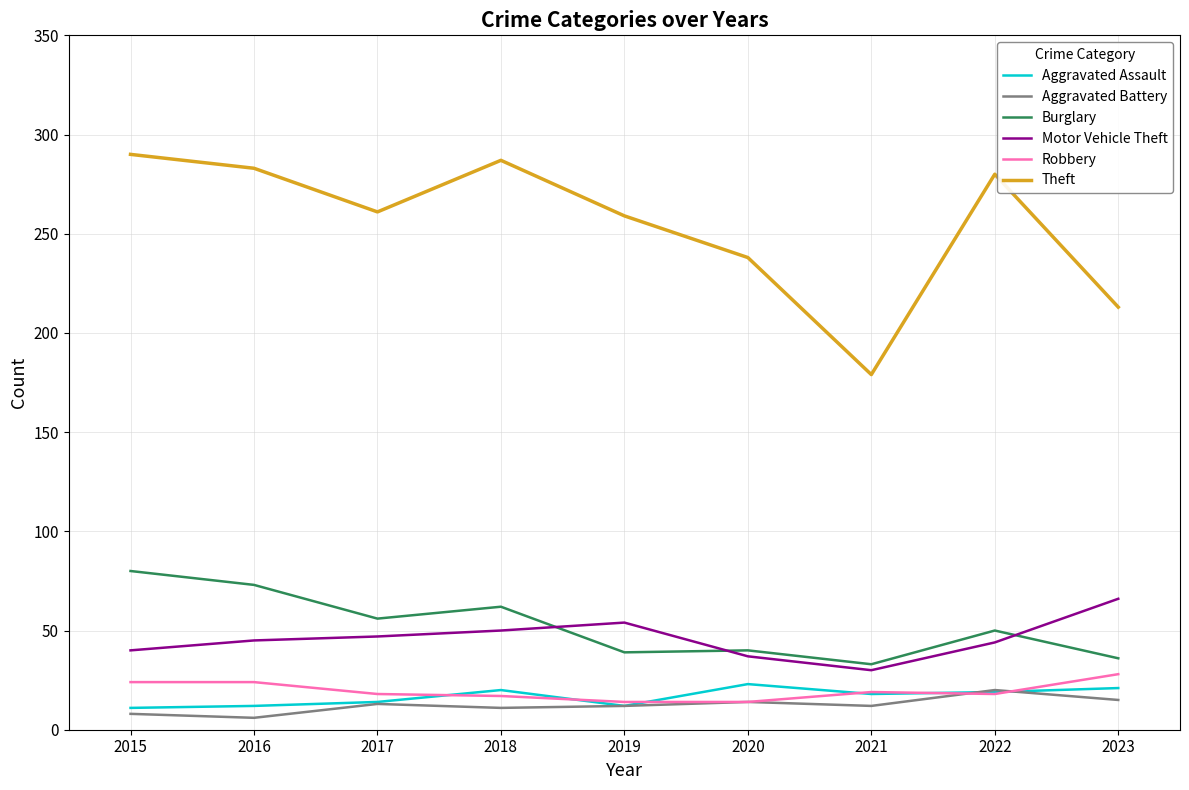

How many categories are shown in the chart?

9